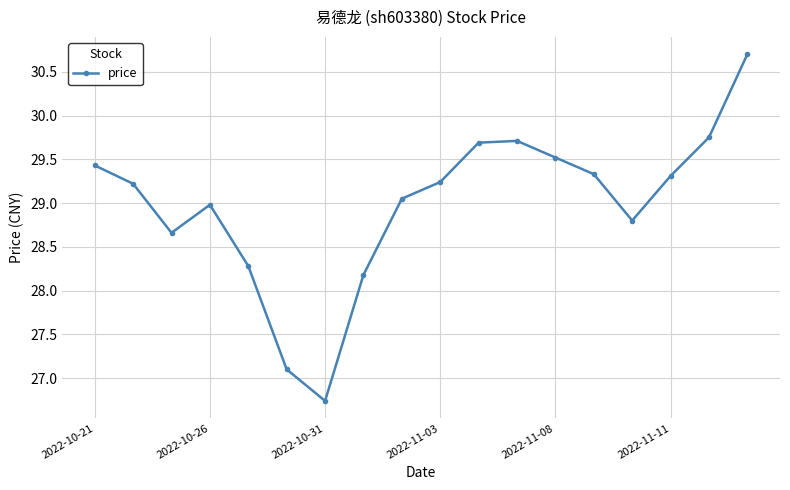

What is the sum of all values?

521.7